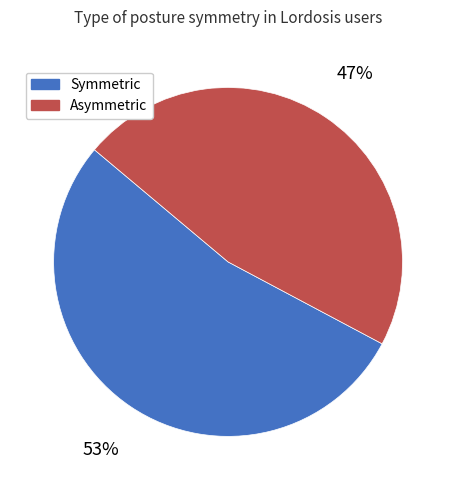

How many segments does this pie chart have?

2